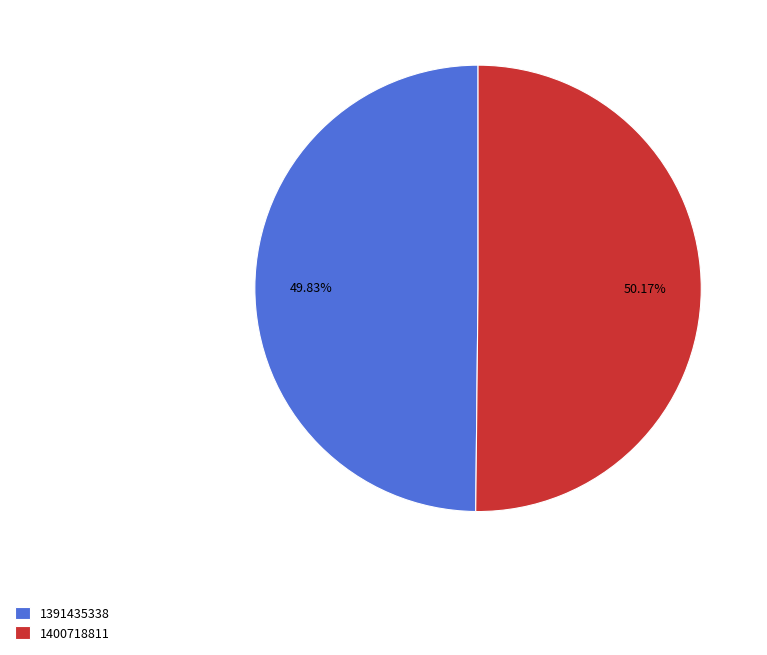

Does any single category account for the majority?

Yes